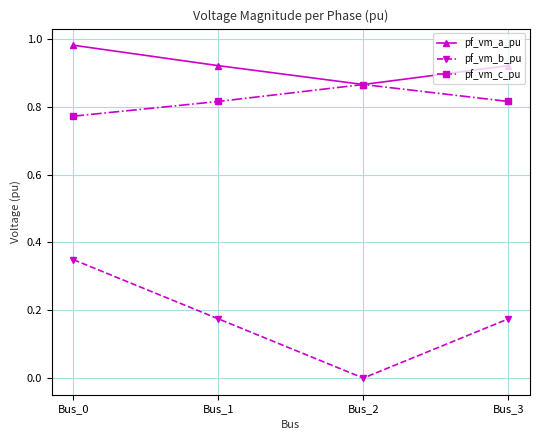

List the series in order of their peak value, lowest first.

pf_vm_b_pu, pf_vm_c_pu, pf_vm_a_pu